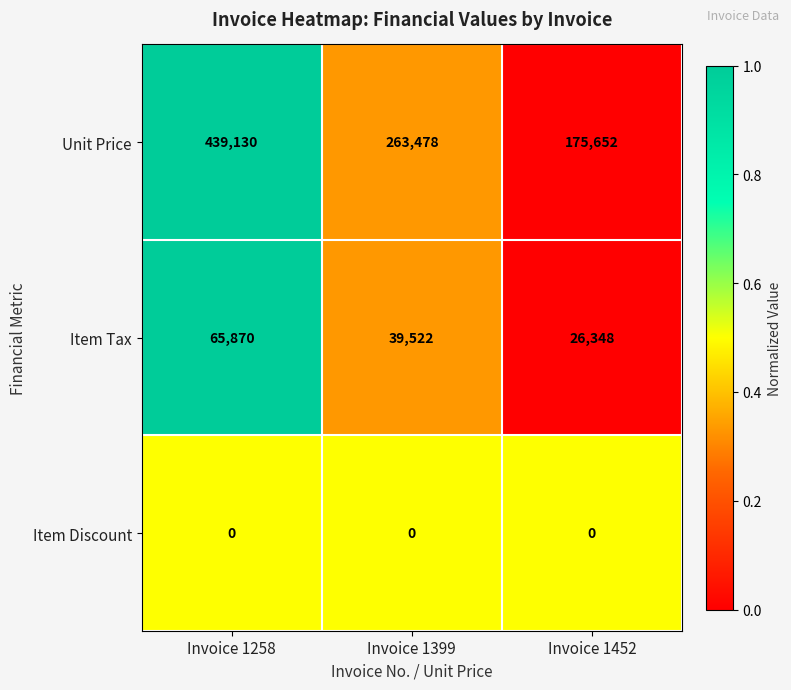

Which label corresponds to the largest value in the chart?

Invoice 1258